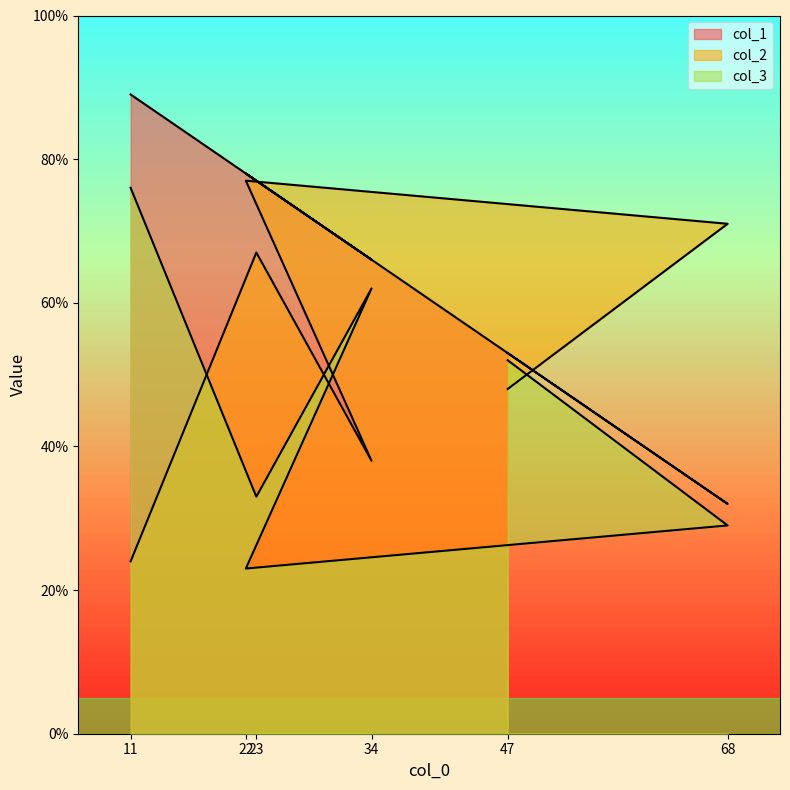

What is the difference between the second highest and second lowest values in the col_1 series?

25